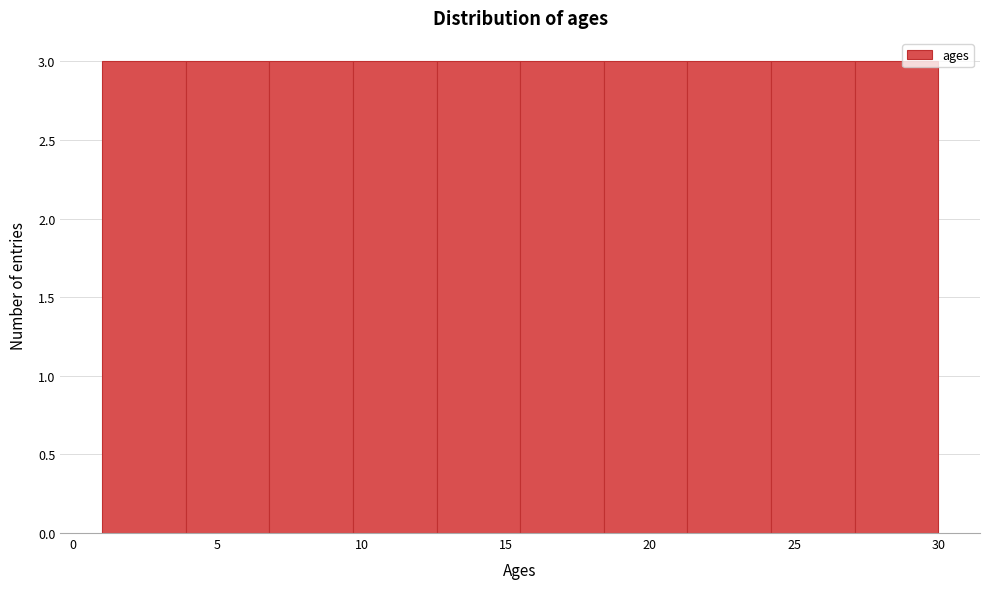

Reading left to right, list every bar in this chart as the range it spans on the x-axis followed by its height. Neither the bar edges nor the heights are printed on the chart, so give them approximately, as read against the axes.

1.0 to 3.9: 3
3.9 to 6.8: 3
6.8 to 9.7: 3
9.7 to 12.6: 3
12.6 to 15.5: 3
15.5 to 18.4: 3
18.4 to 21.3: 3
21.3 to 24.2: 3
24.2 to 27.1: 3
27.1 to 30.0: 3